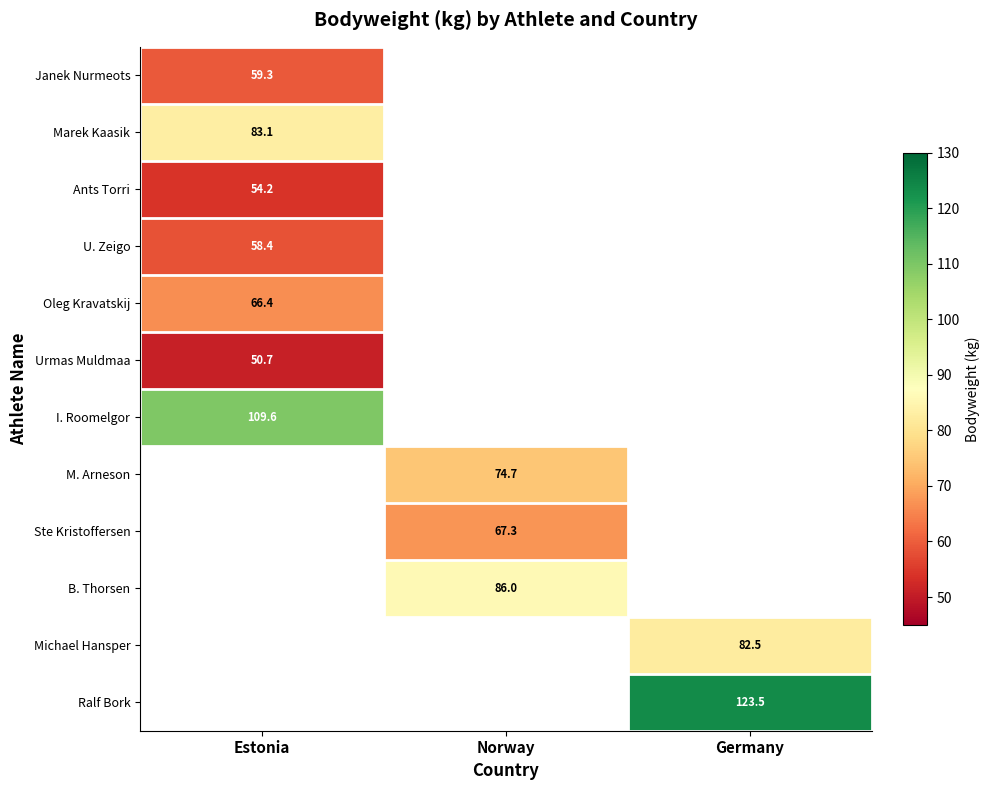

Between Estonia and Germany, which is larger?

Germany